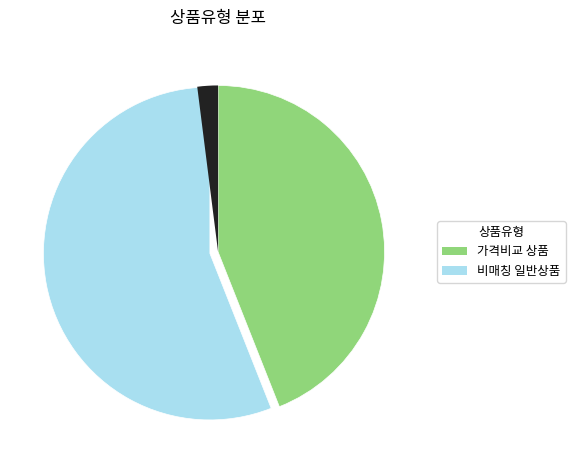

Is there a majority slice in this chart?

Yes